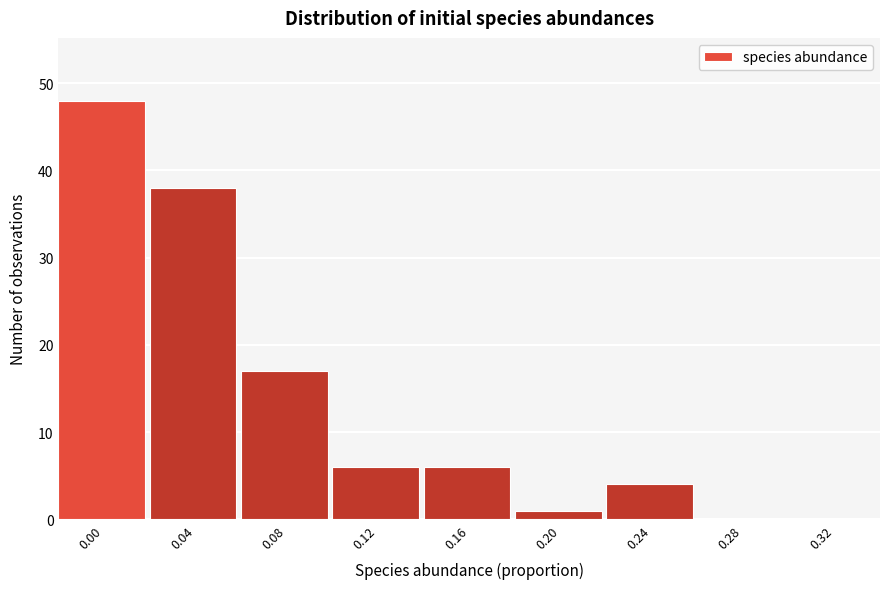

Reading left to right, list all the values displayed in this chart.

0.00=48	0.04=38	0.08=17	0.12=6	0.16=6	0.20=1	0.24=4	0.28=0	0.32=0